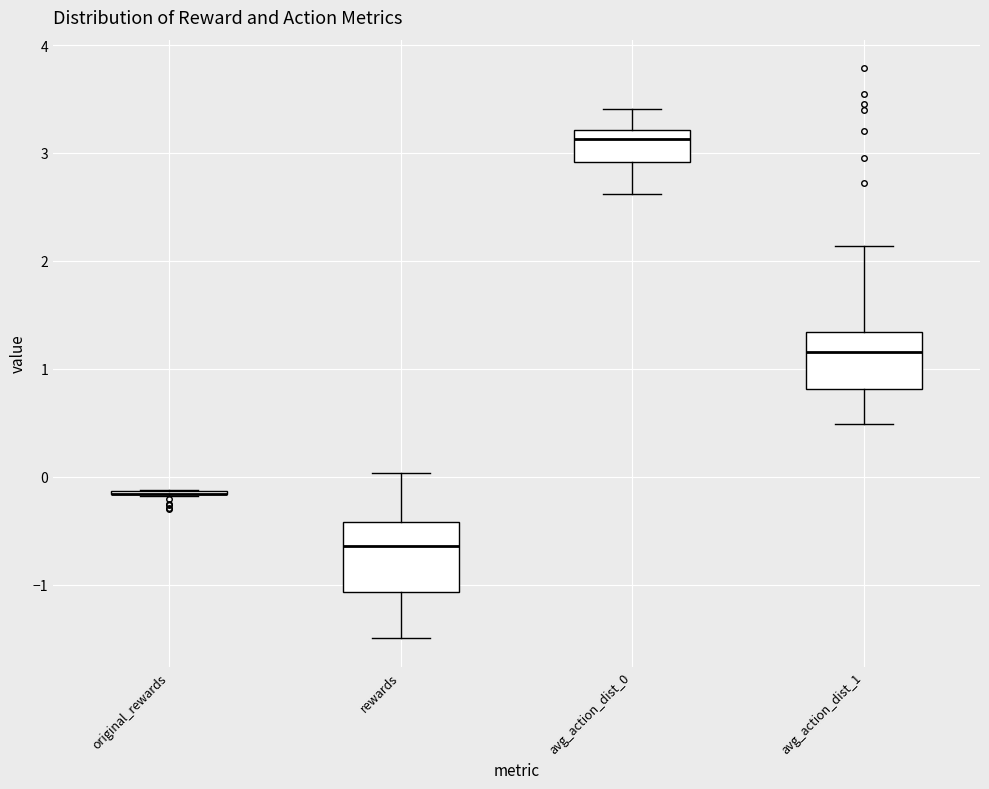

Which box is the tallest, from its lower edge to its upper edge?

rewards